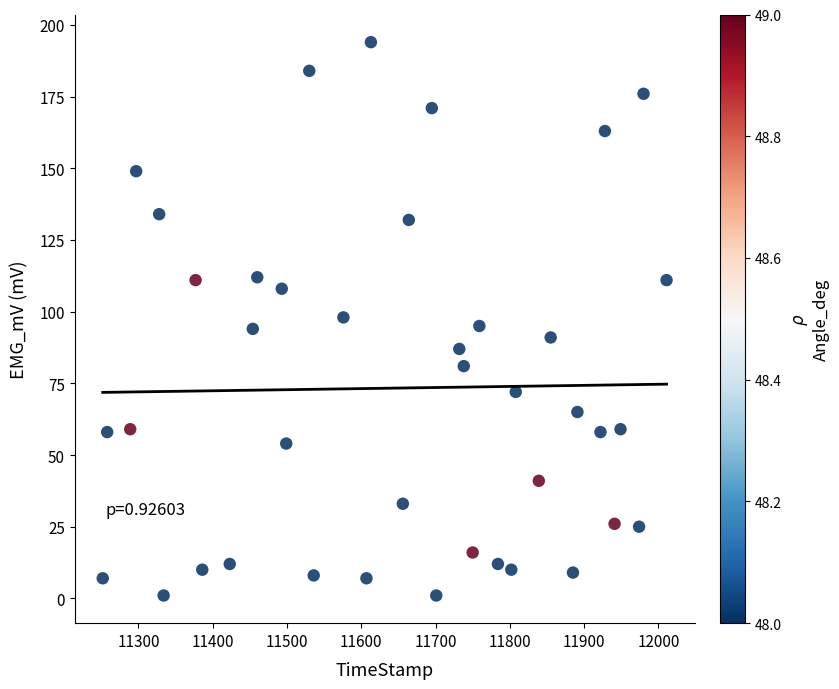

What is the range of X values (max minus min)?

759